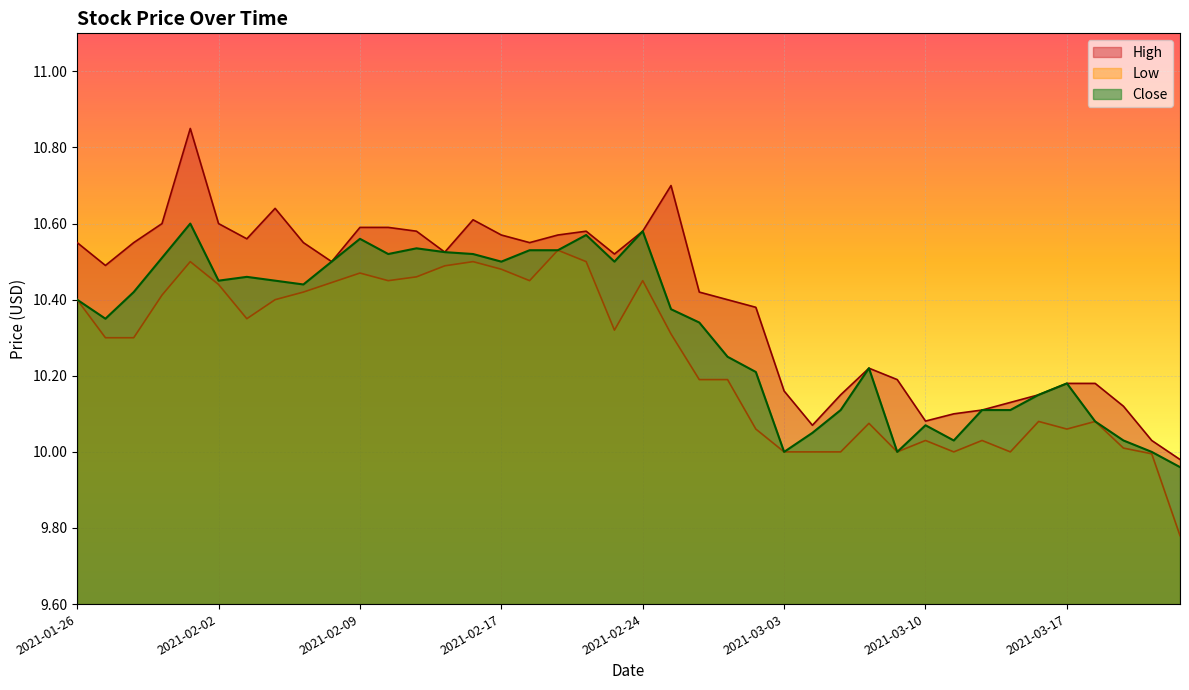

How many data points in Close are above 10?

36